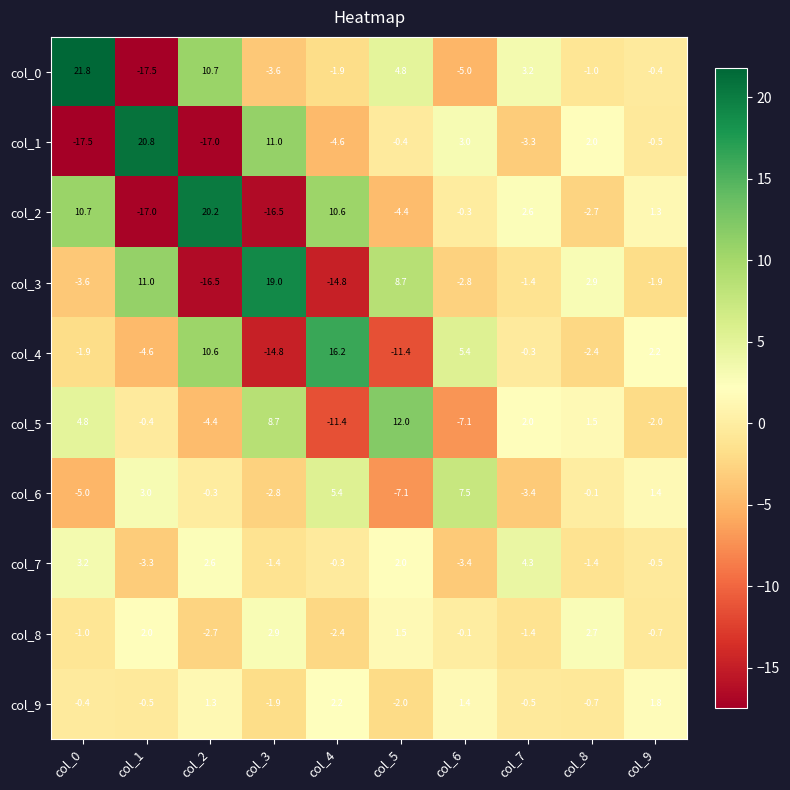

At which category is the sum across all series the highest?

col_0